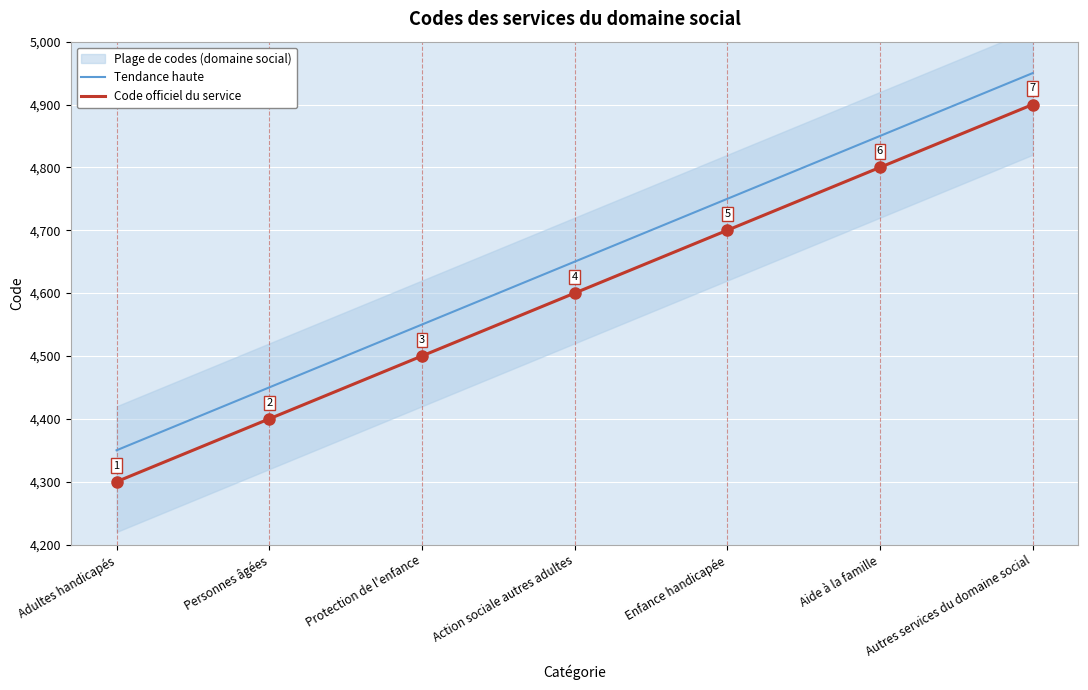

True or false: Tendance haute and Code officiel du service intersect in this chart.

False